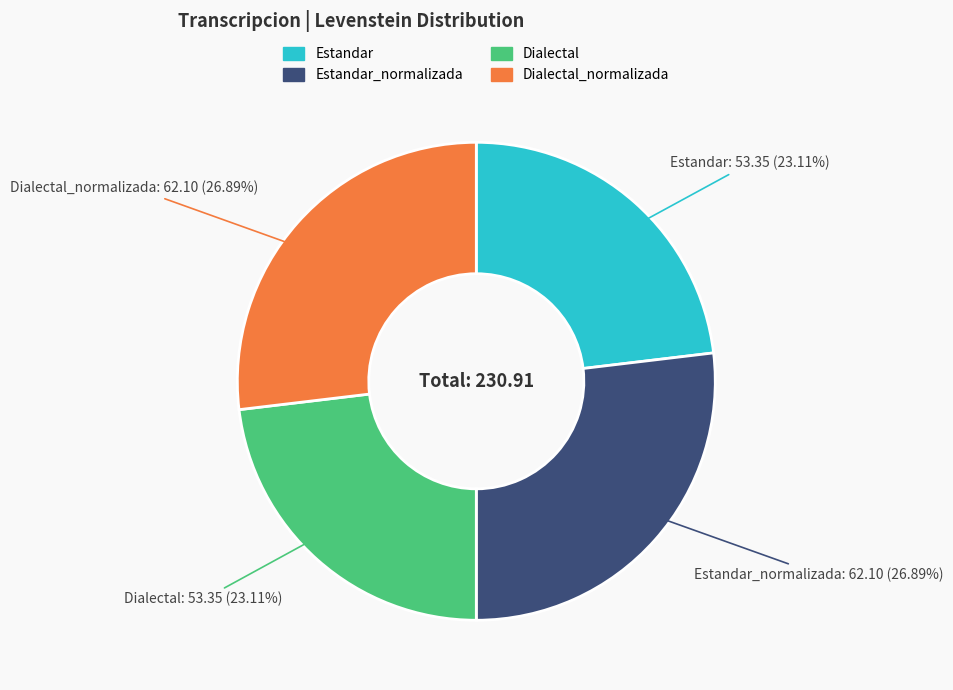

How many slices are in this pie chart?

4